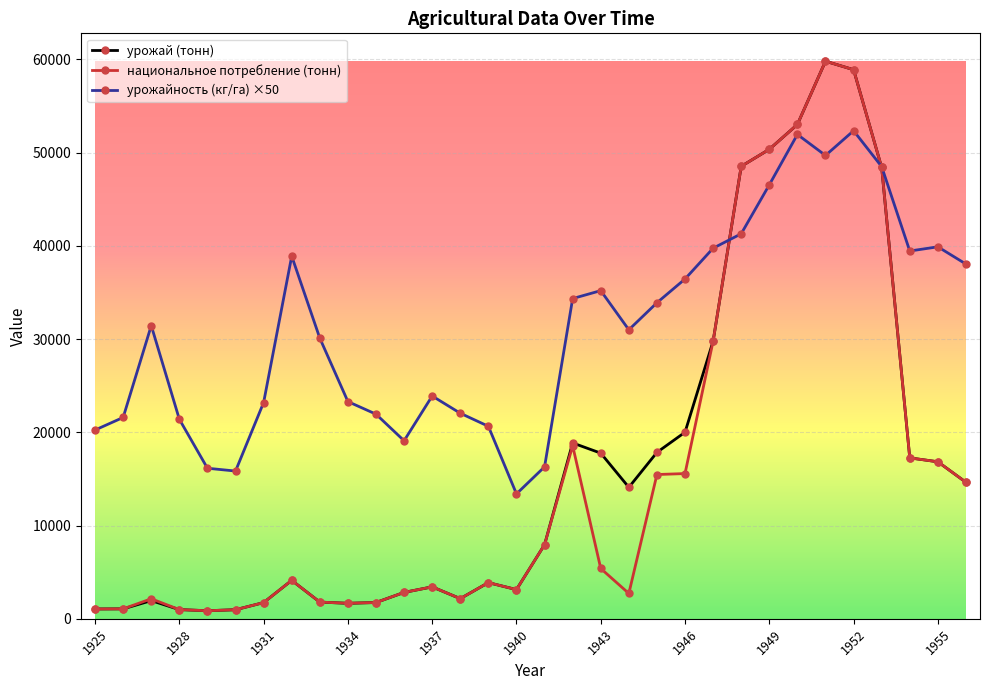

Which series has the largest total across all categories?

урожайность (кг/га) ×50